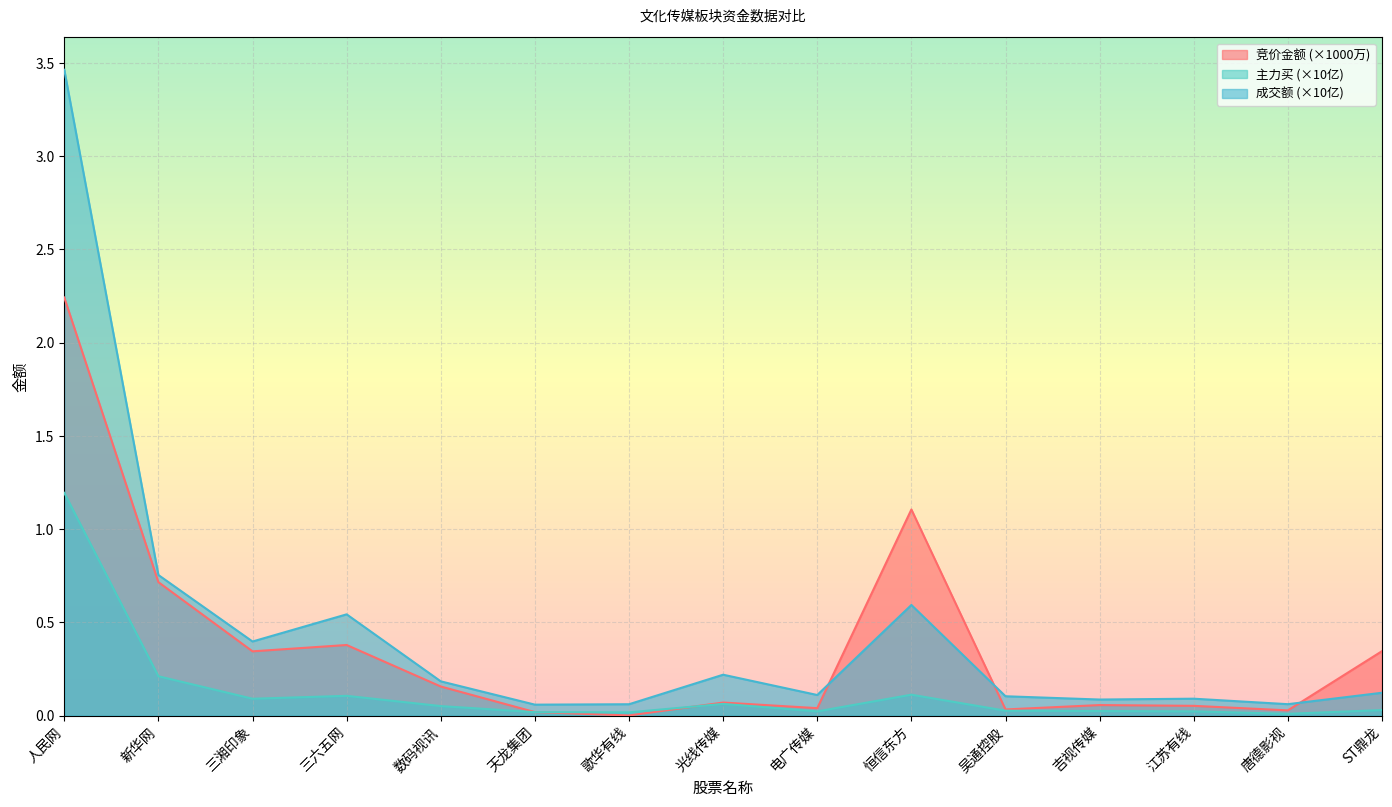

Reading left to right, extract all data points from this chart.

竞价金额: 2.2	0.7	0.3	0.4	0.2	0.0	0.0	0.1	0.0	1.1	0.0	0.1	0.1	0.0	0.3
主力买: 1.2	0.2	0.1	0.1	0.1	0.0	0.0	0.1	0.0	0.1	0.0	0.0	0.0	0.0	0.0
成交额: 3.5	0.8	0.4	0.5	0.2	0.1	0.1	0.2	0.1	0.6	0.1	0.1	0.1	0.1	0.1